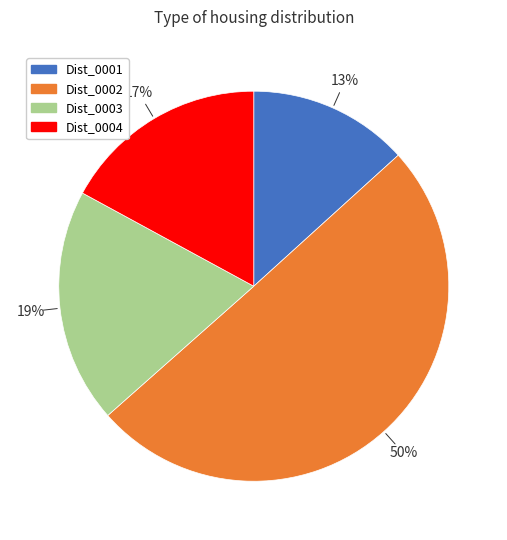

To the nearest percent, what portion does Dist_0003 represent?

19%